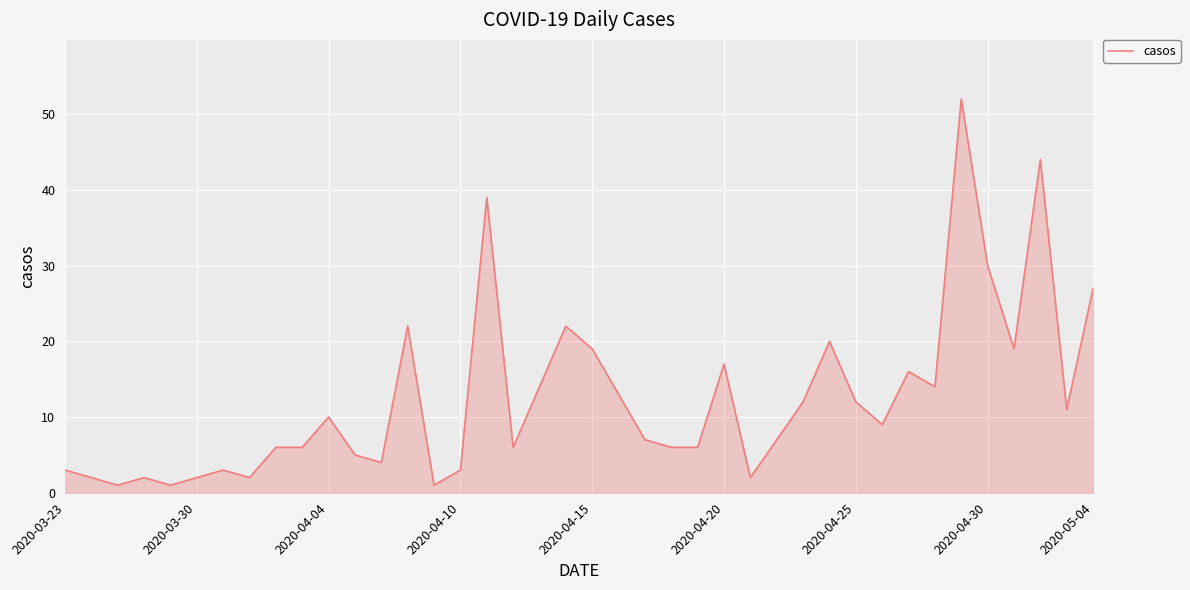

How many lines are shown in the chart?

1